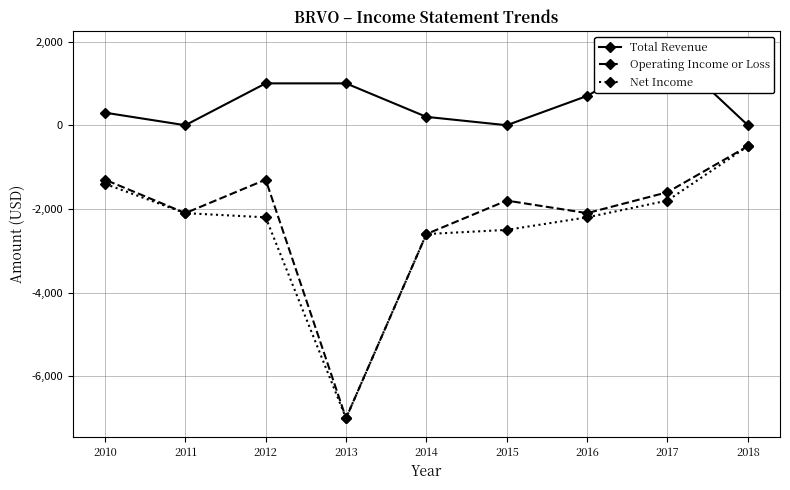

What is the minimum value for Net Income?

-7000